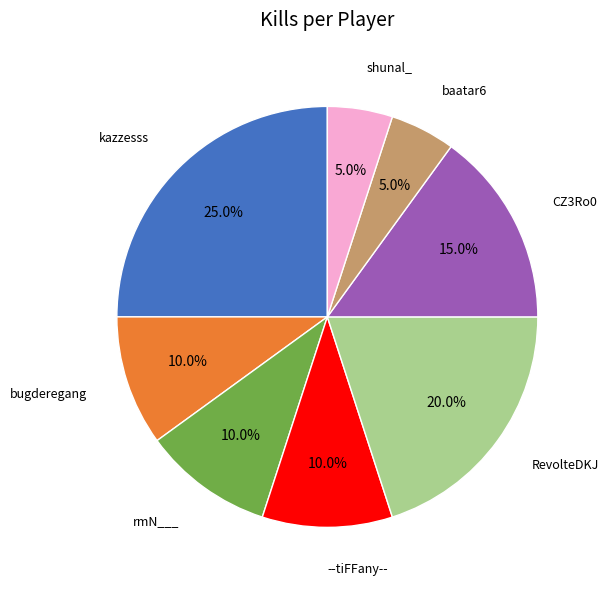

How many segments does this pie chart have?

8